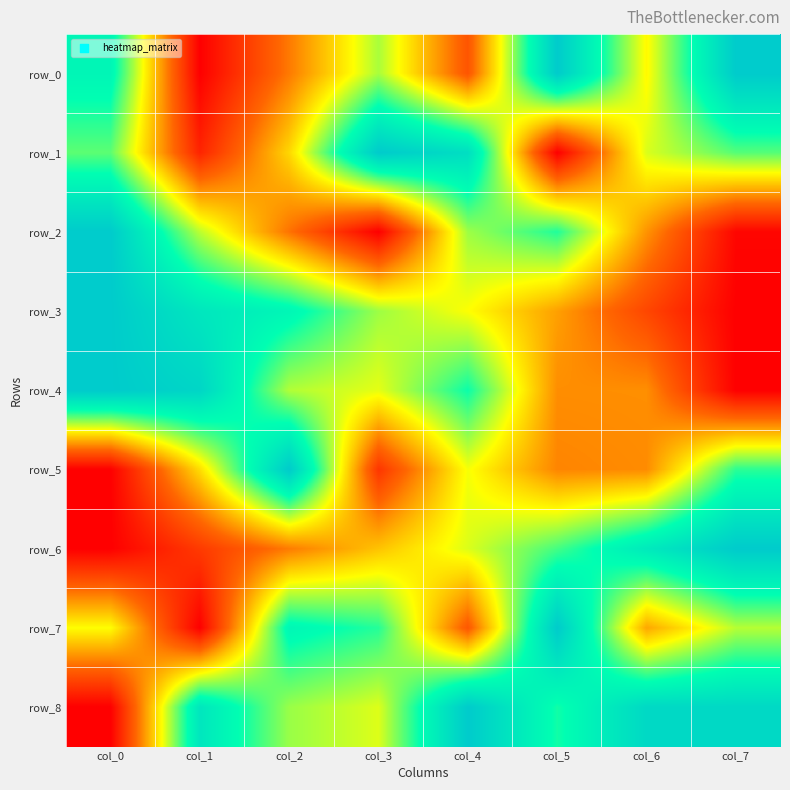

What is the sum of all row_8 values?

5.6